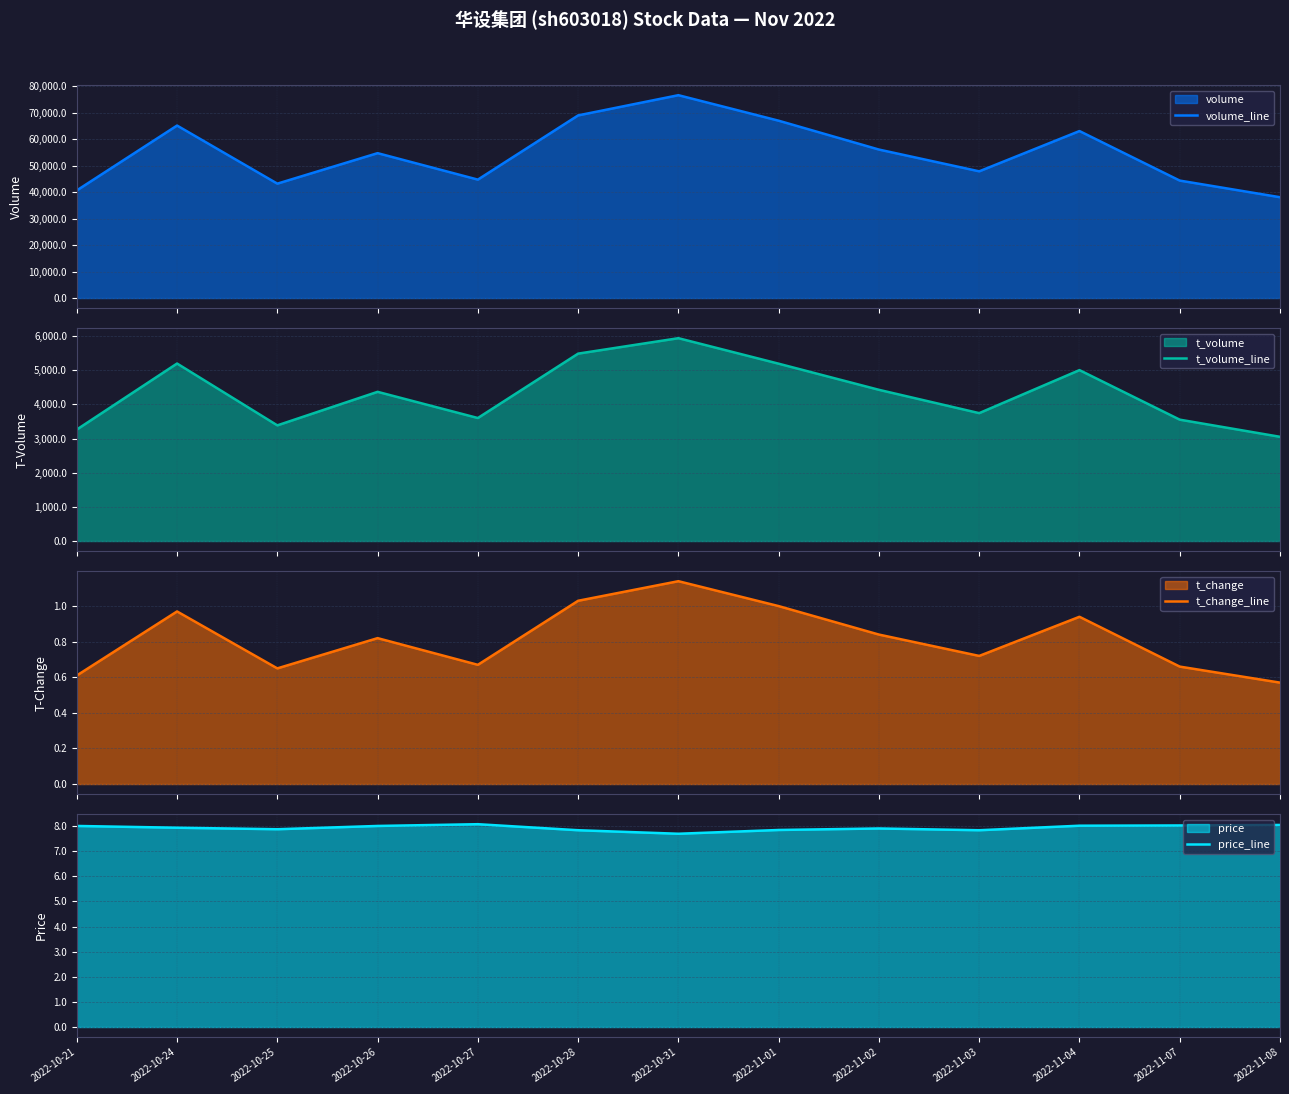

Where does the t_volume_line series first go above 4370?

2022-10-24